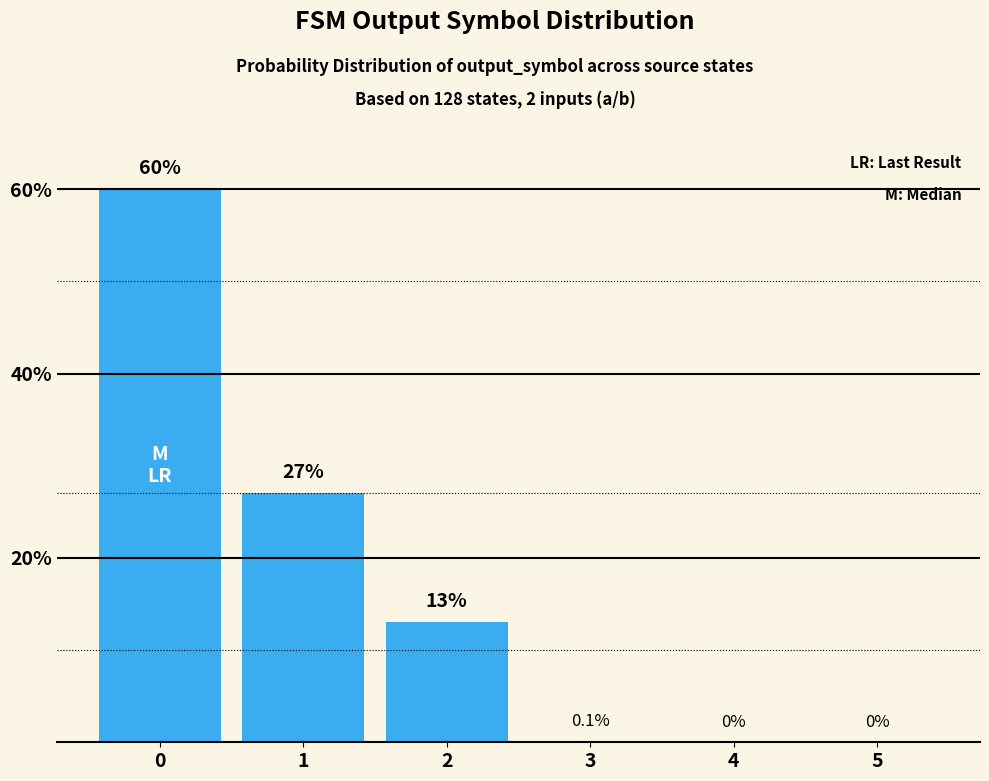

What is the approximate value at 2?

13.0